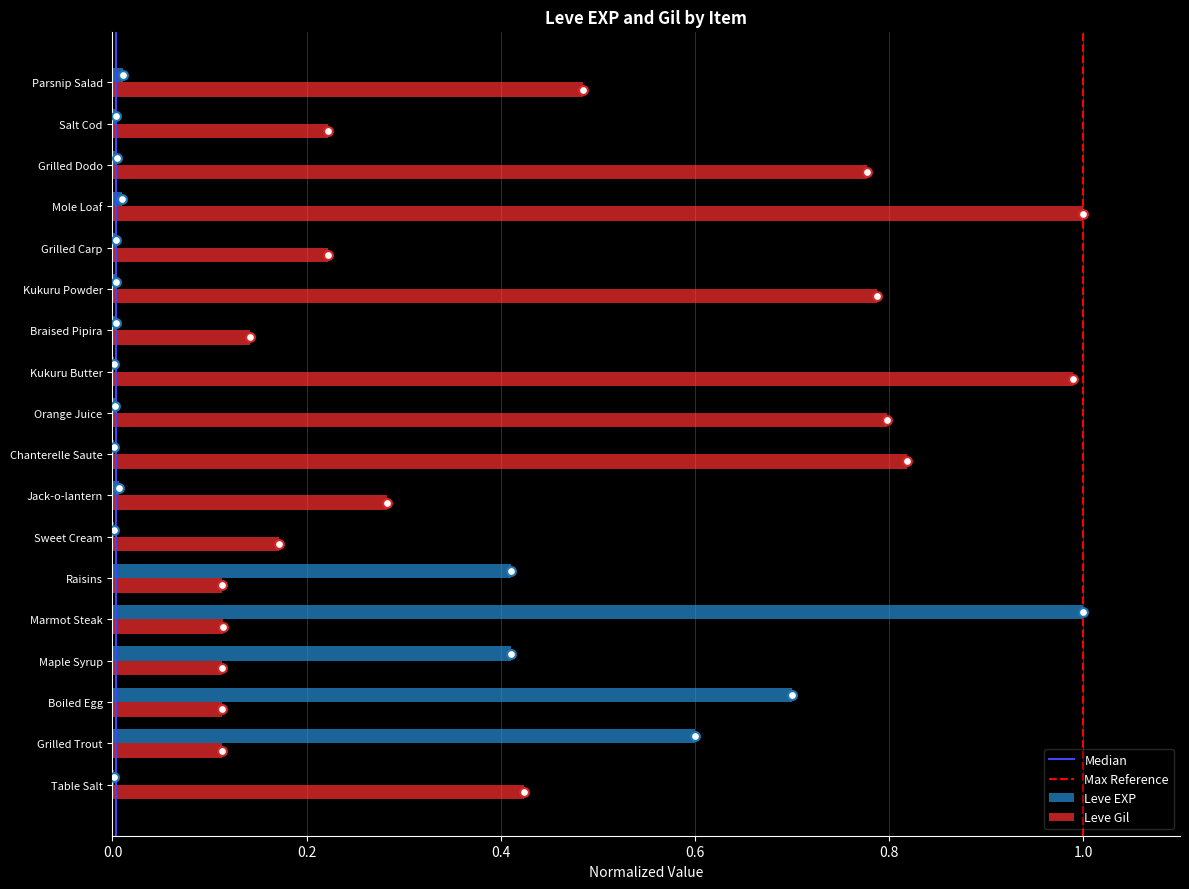

Is the value of Leve Gil at Grilled Trout greater than the value of Leve EXP at Kukuru Butter?

Yes